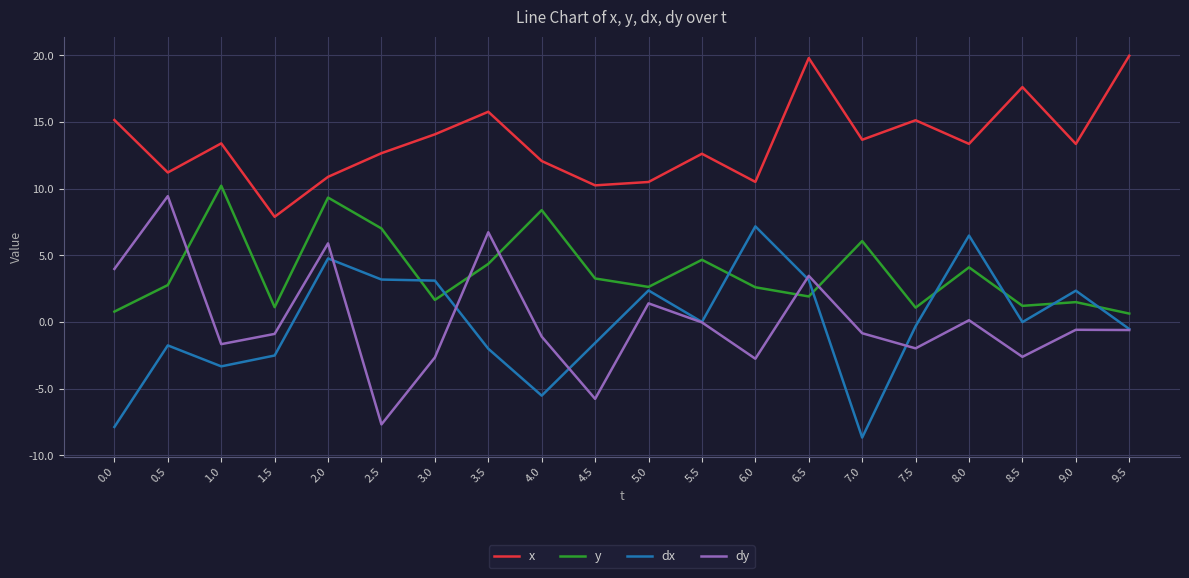

What is the spread (max minus min) of values at 0.5?

13.0